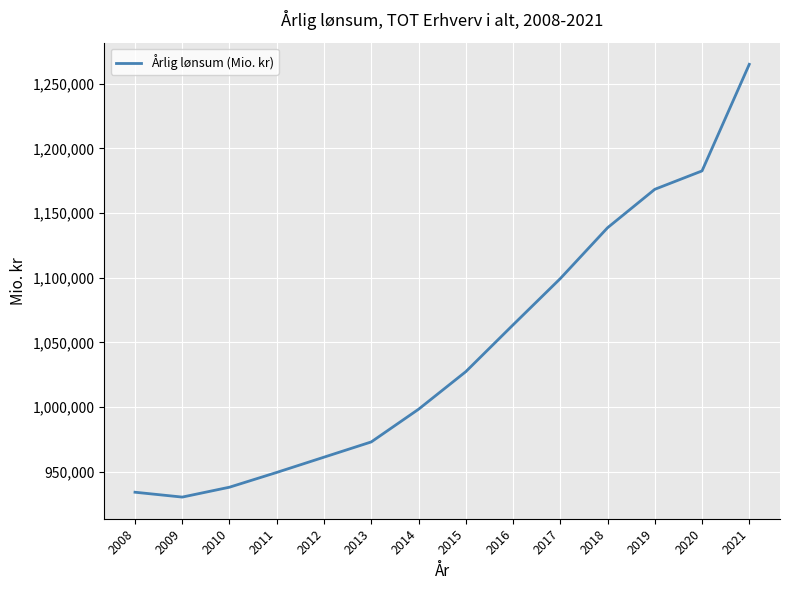

What is the difference between the maximum and minimum values?

334719